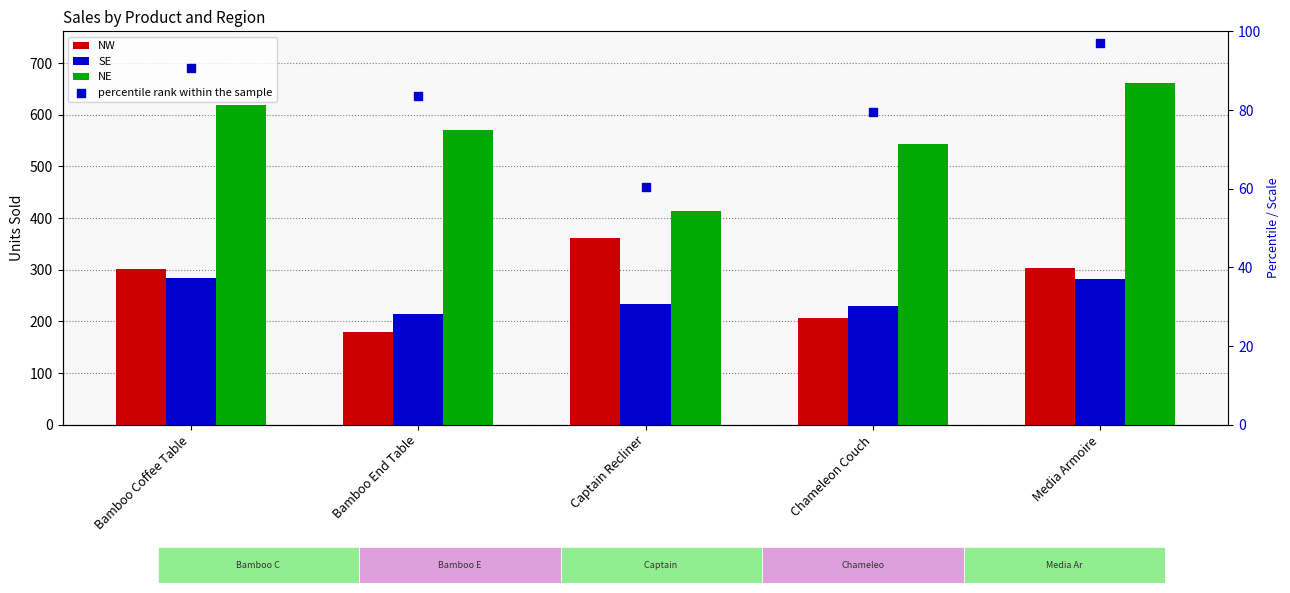

Which series contains the highest Y value?

NE